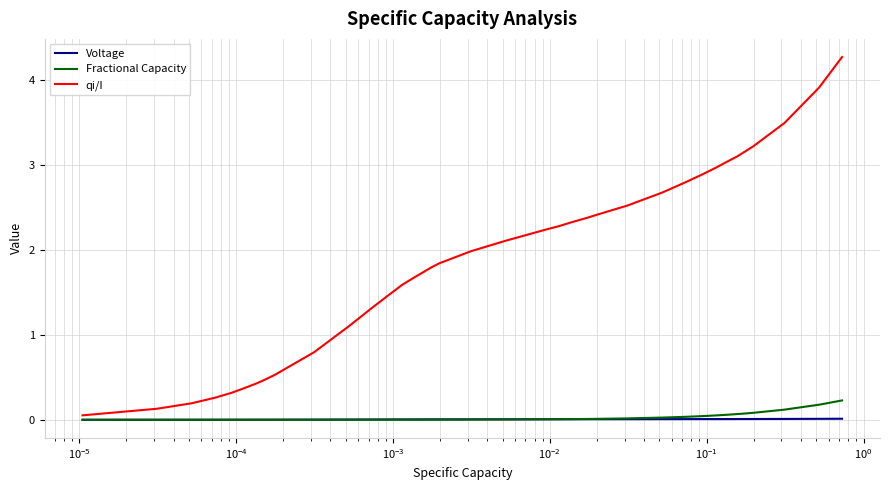

Which series has the widest spread of values?

qi/I